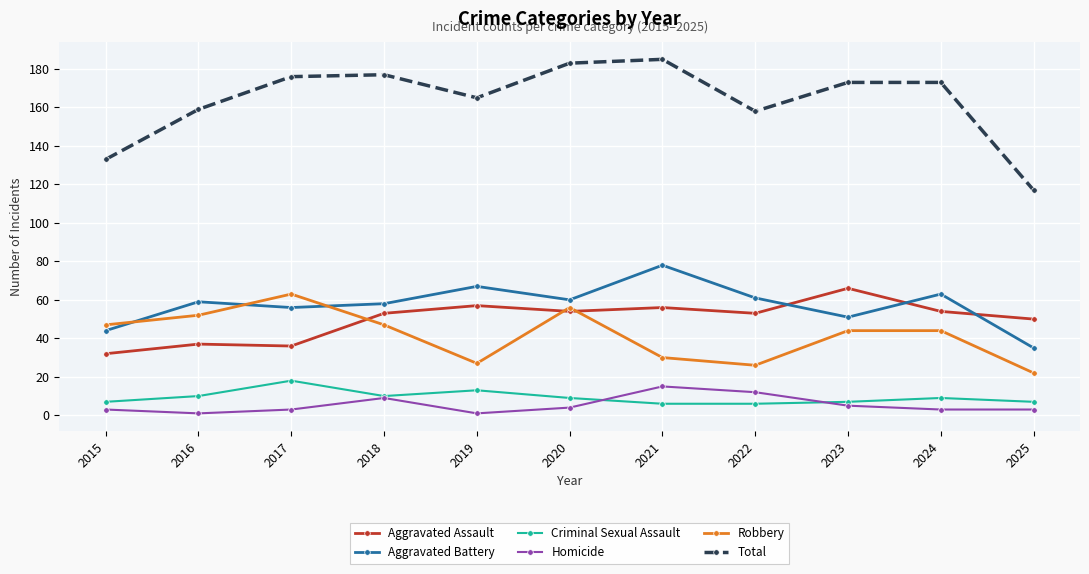

What is the average value of the Aggravated Battery series?

57